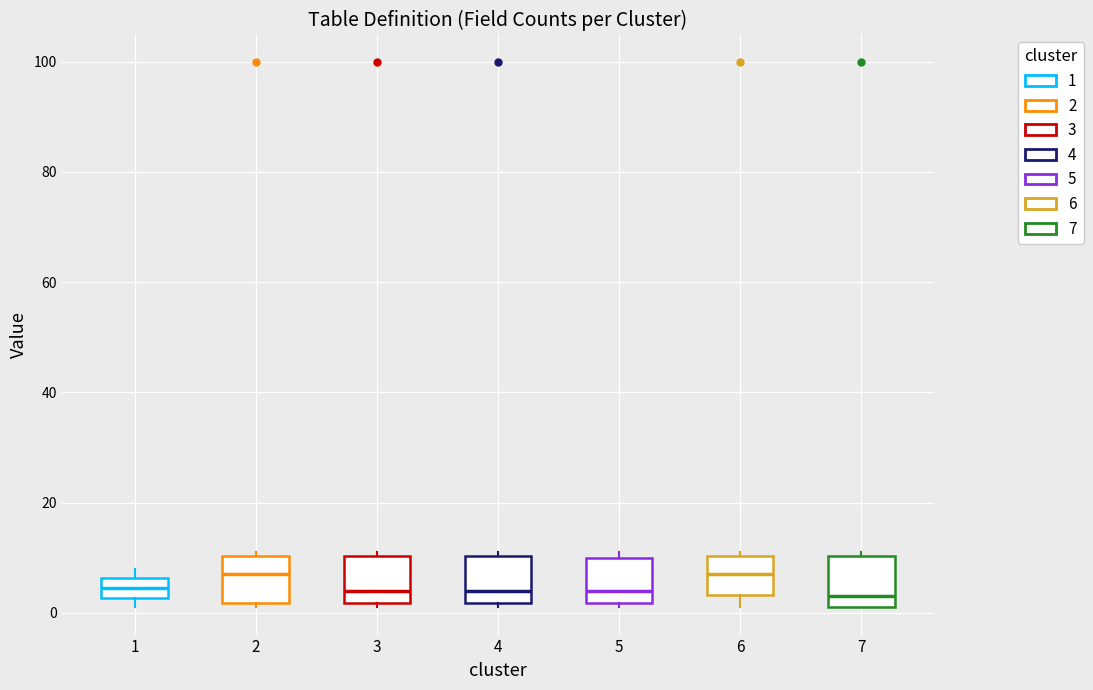

Where is the lower edge of the box at x = 1 on the y-axis? The values are not printed on the chart, so give them approximately, as read against the axis.

2